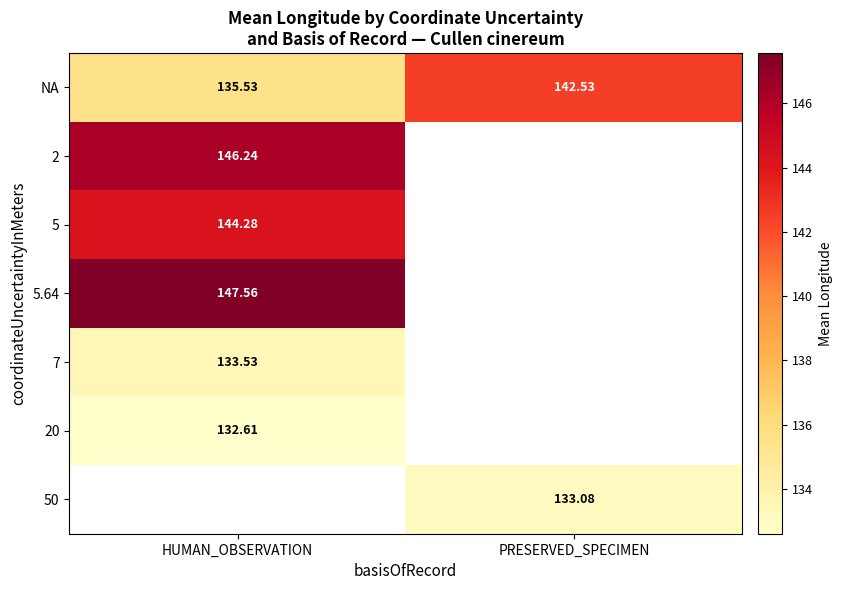

How many data points does each series have?

2